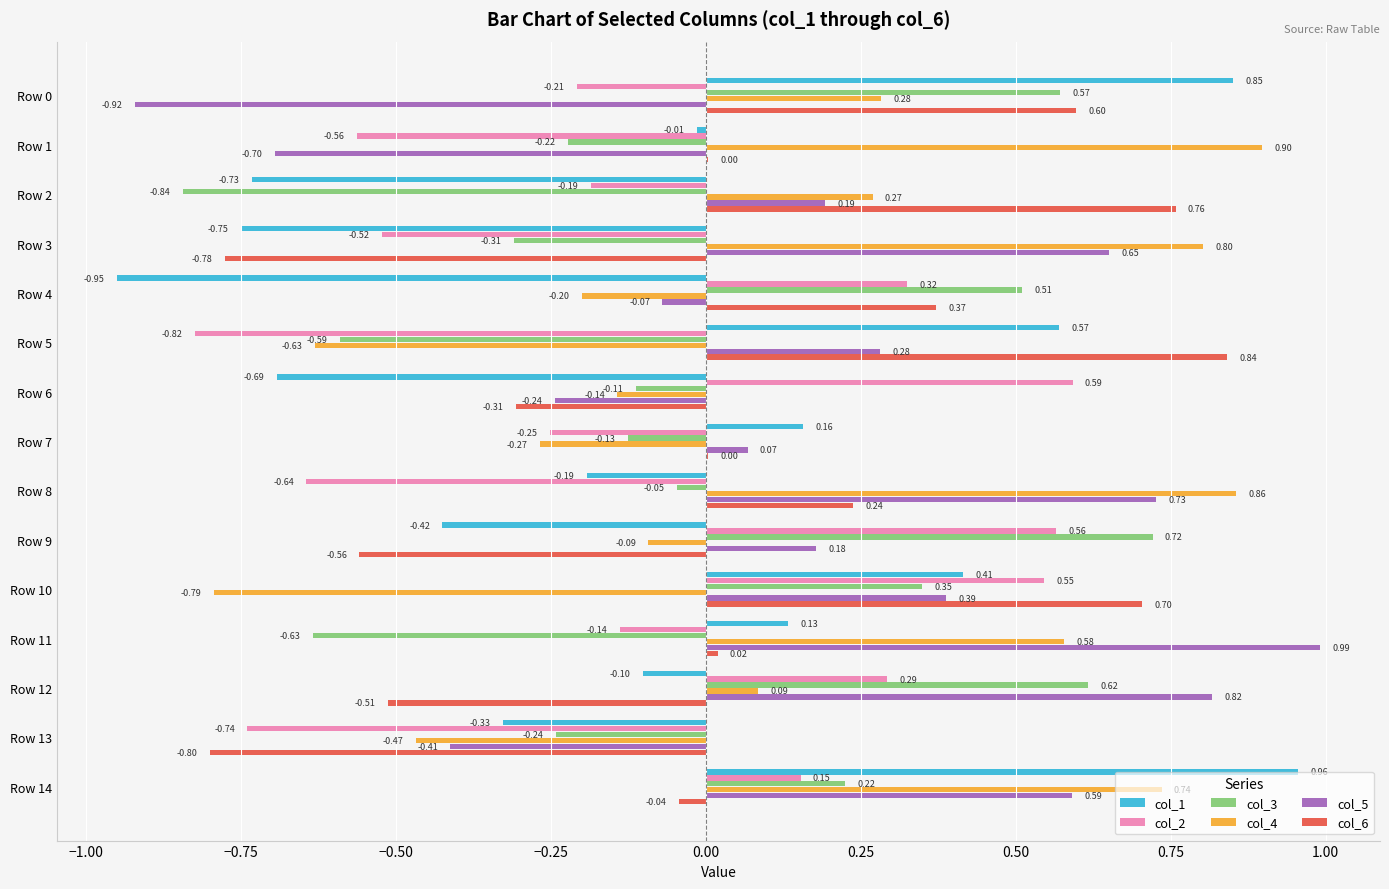

At which category is the sum across all series the highest?

Row 14